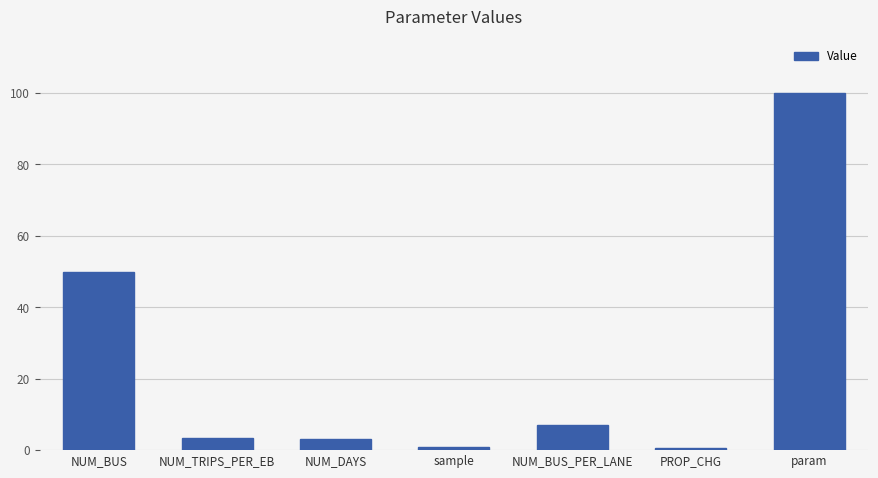

At which label does the data first exceed 3?

NUM_BUS